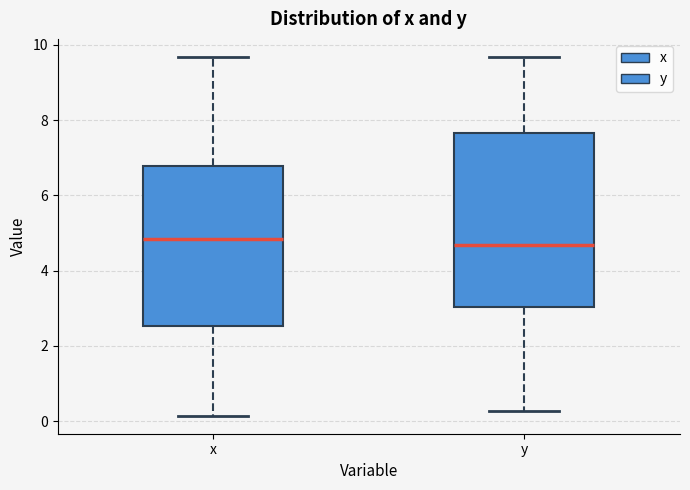

Where is the upper edge of the box for x on the y-axis? The values are not printed on the chart, so give them approximately, as read against the axis.

6.8